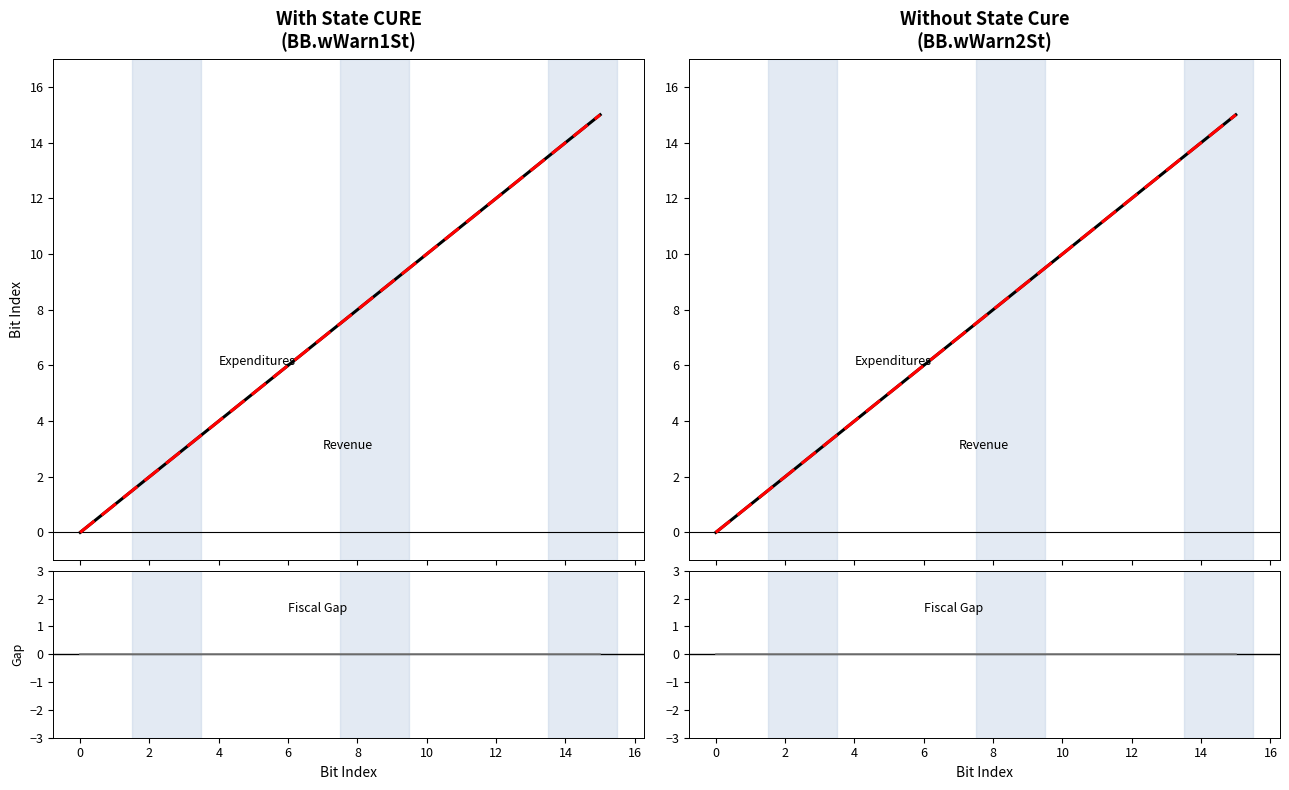

What is the greatest value displayed?

15